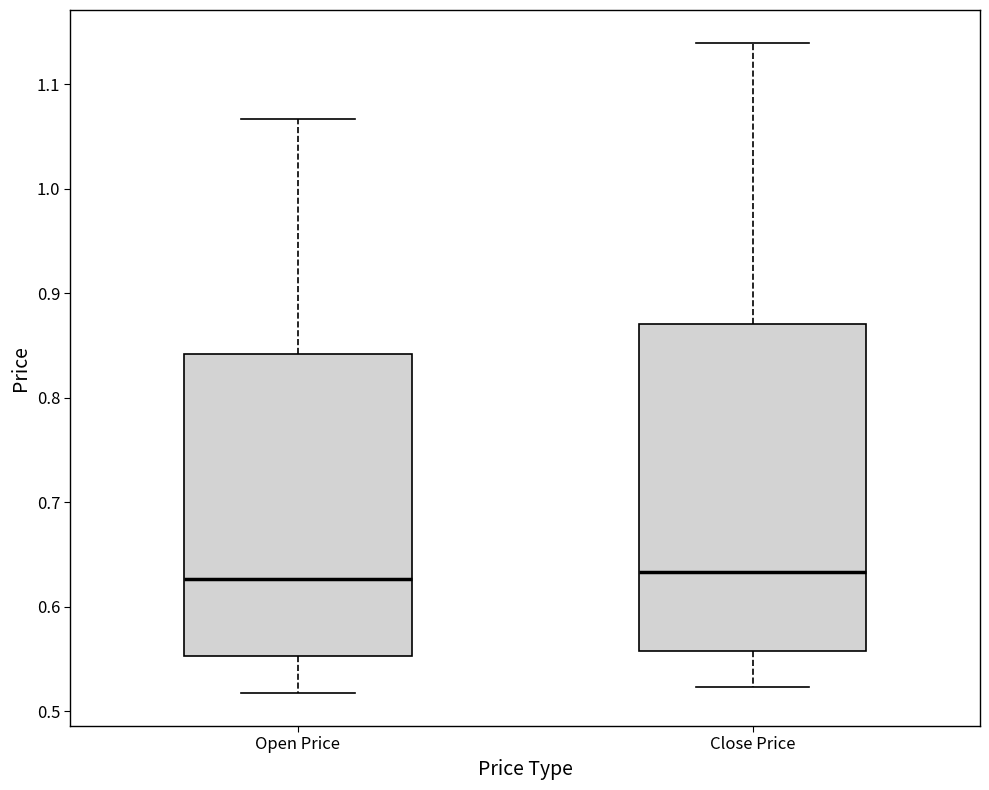

Where does the lower whisker of the box for Open Price end on the y-axis? The values are not printed on the chart, so give them approximately, as read against the axis.

0.52